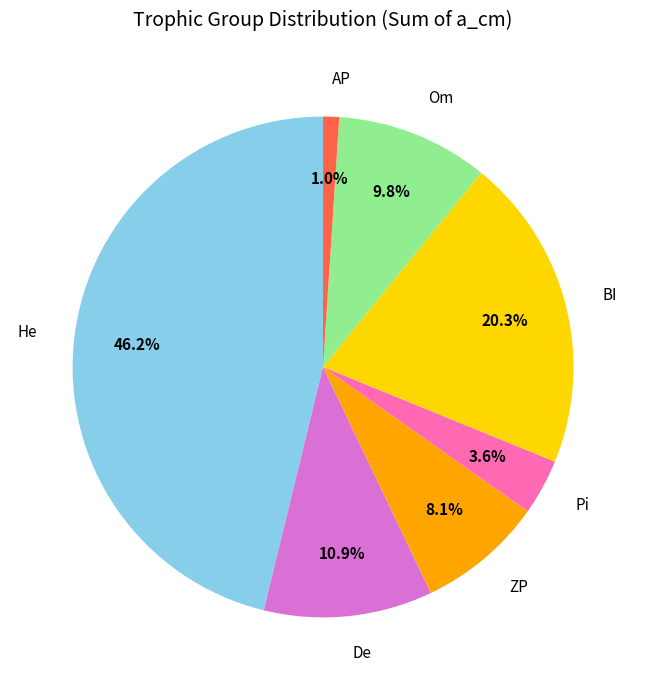

Count the number of slices in the pie.

7